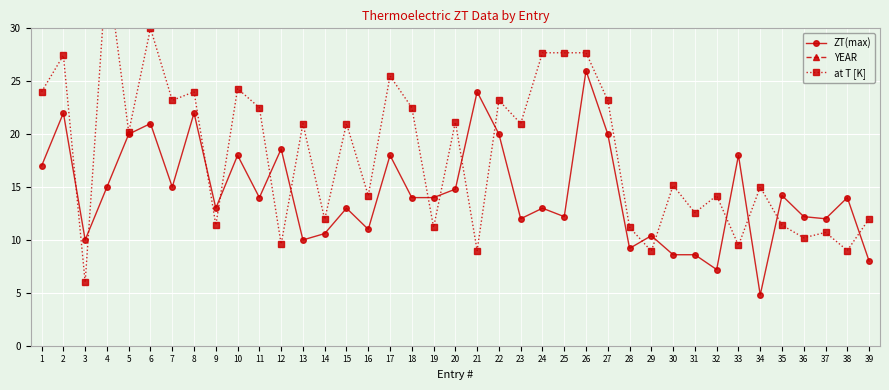

What is the average value of the at T [K] series?

18.1